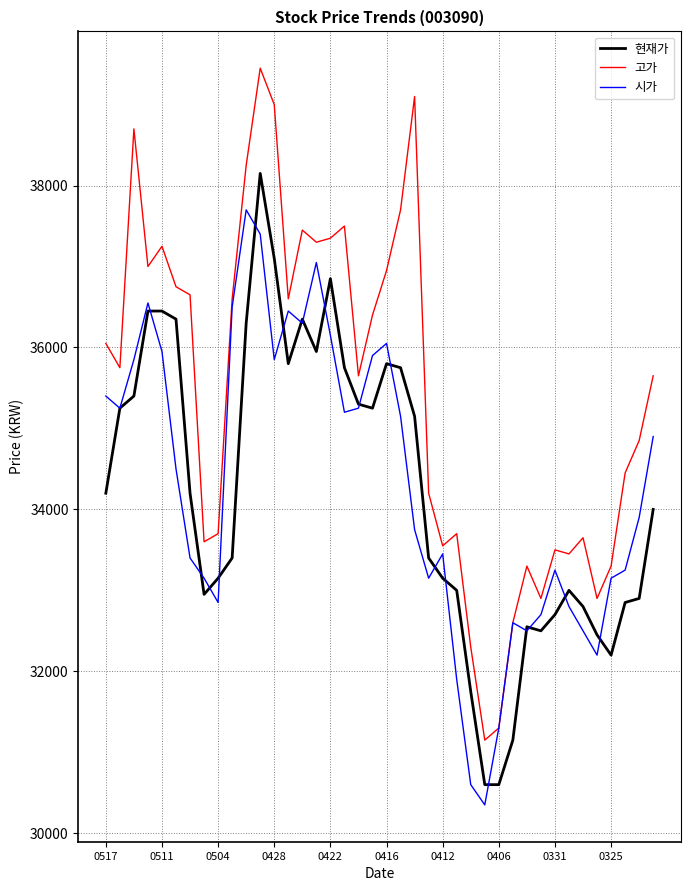

What is the difference between the maximum and minimum values in the 시가 series?

7350